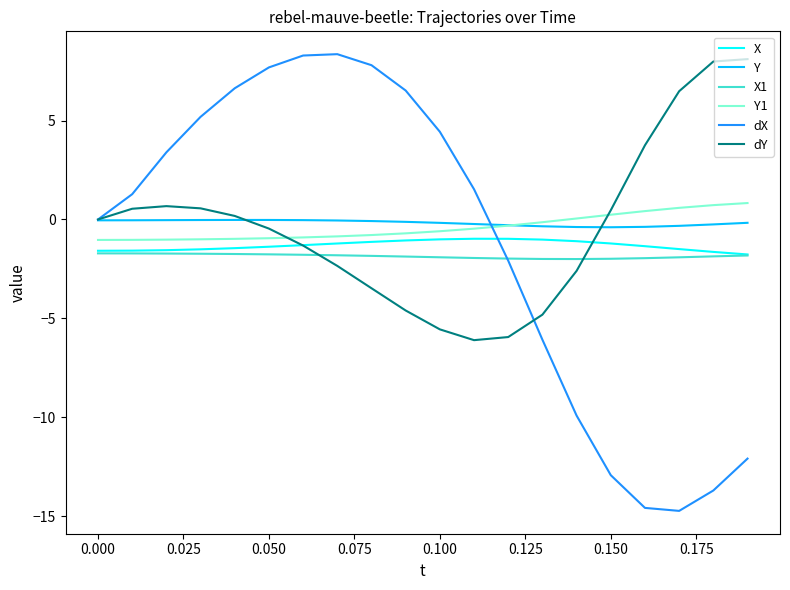

Count the number of categories in the chart.

20